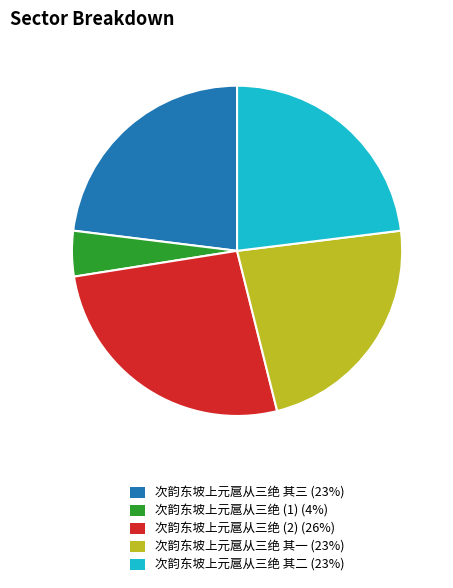

Is it true that 次韵东坡上元扈从三绝 其一 (23%) is 13% of the pie?

False